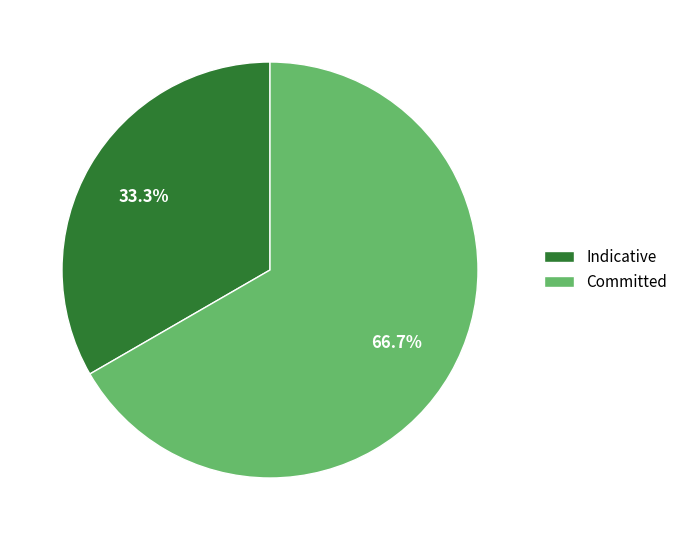

Rank the categories by value from lowest to highest.

Indicative, Committed